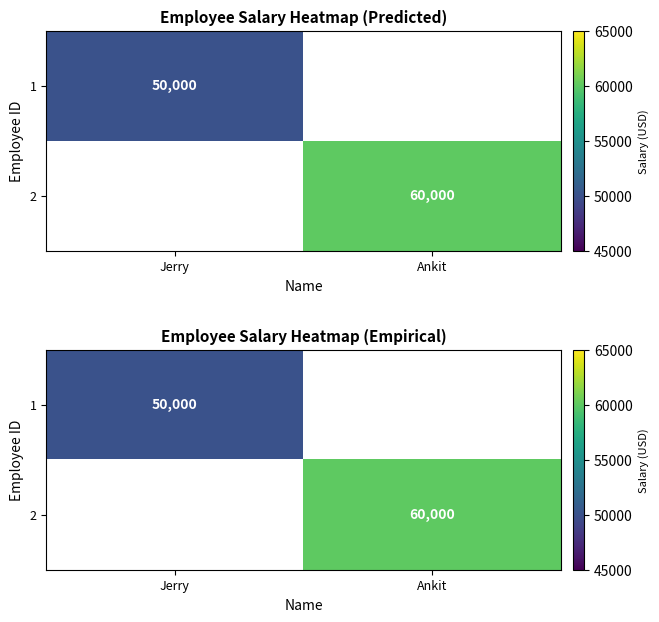

Between Jerry and Ankit, which is larger?

Ankit